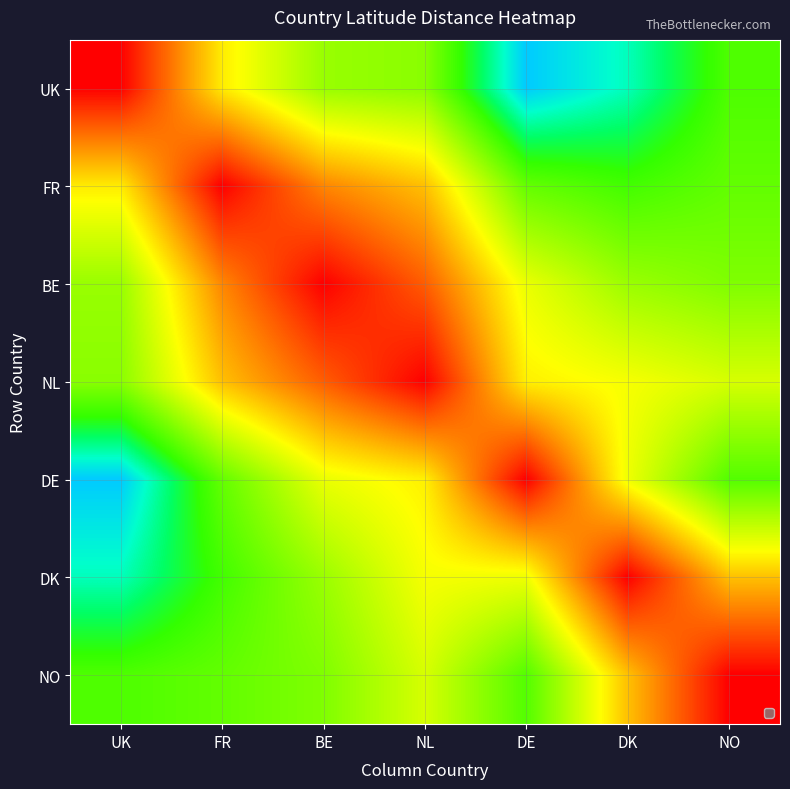

Rank the series by their maximum value, from highest to lowest.

UK, DE, DK, FR, NO, BE, NL